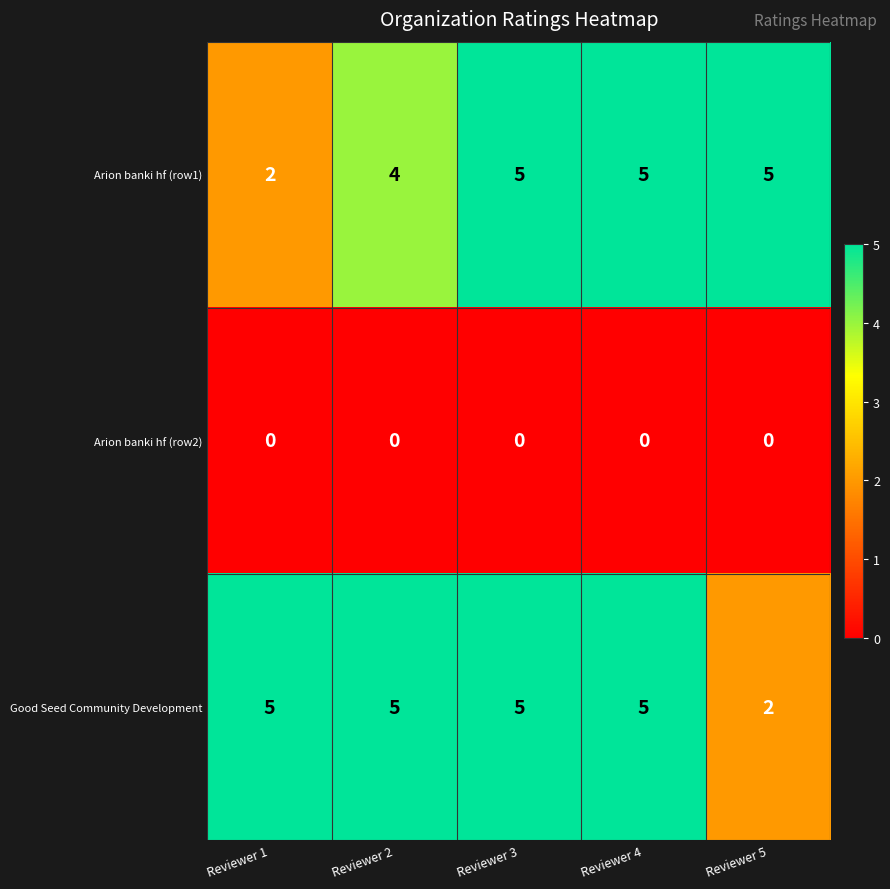

How many Arion banki hf (row1) values are between 4 and 5?

4